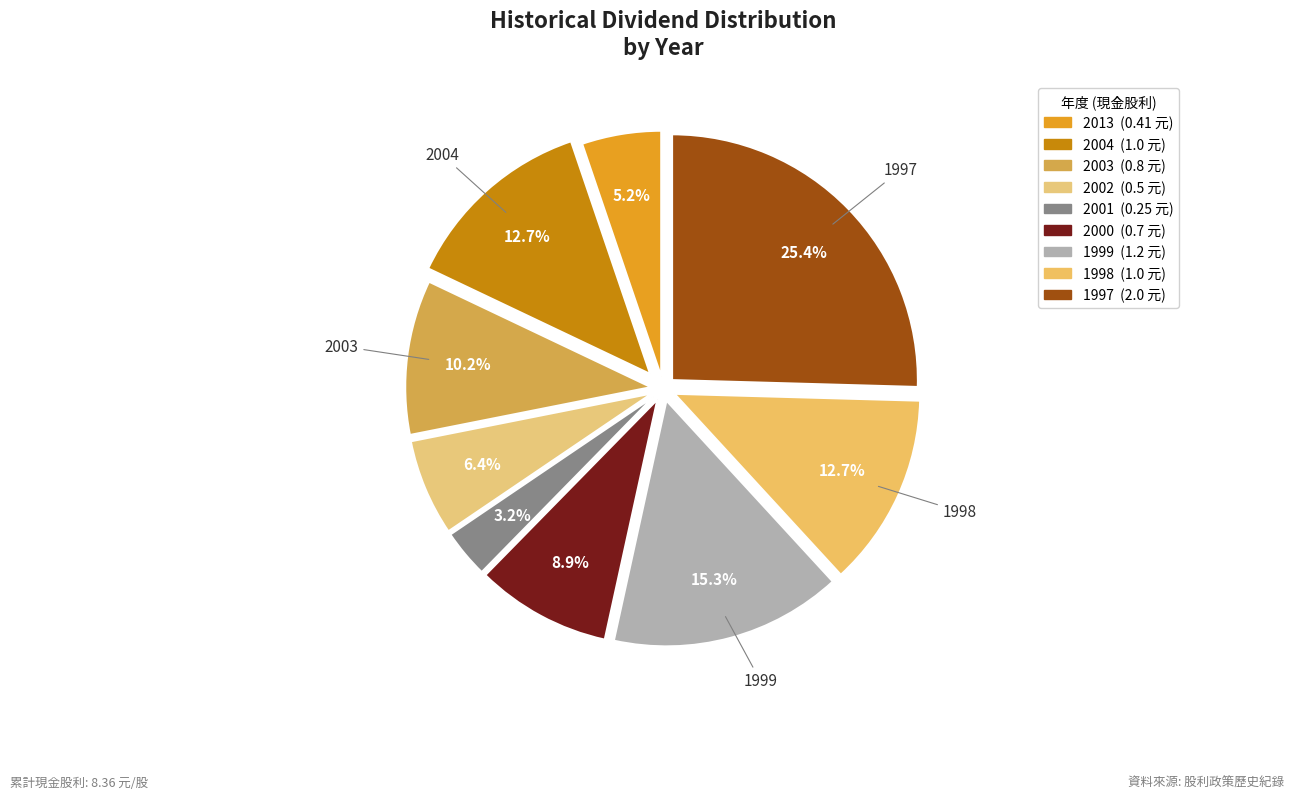

To the nearest percent, what is the combined percentage of 1998 and 2000?

22%